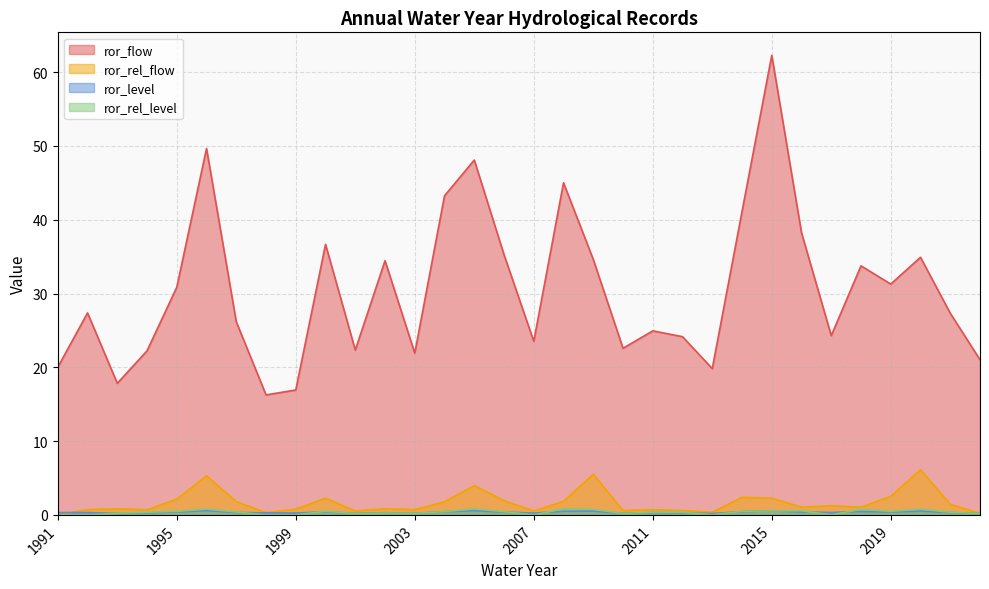

At which category is the sum across all series the highest?

2015